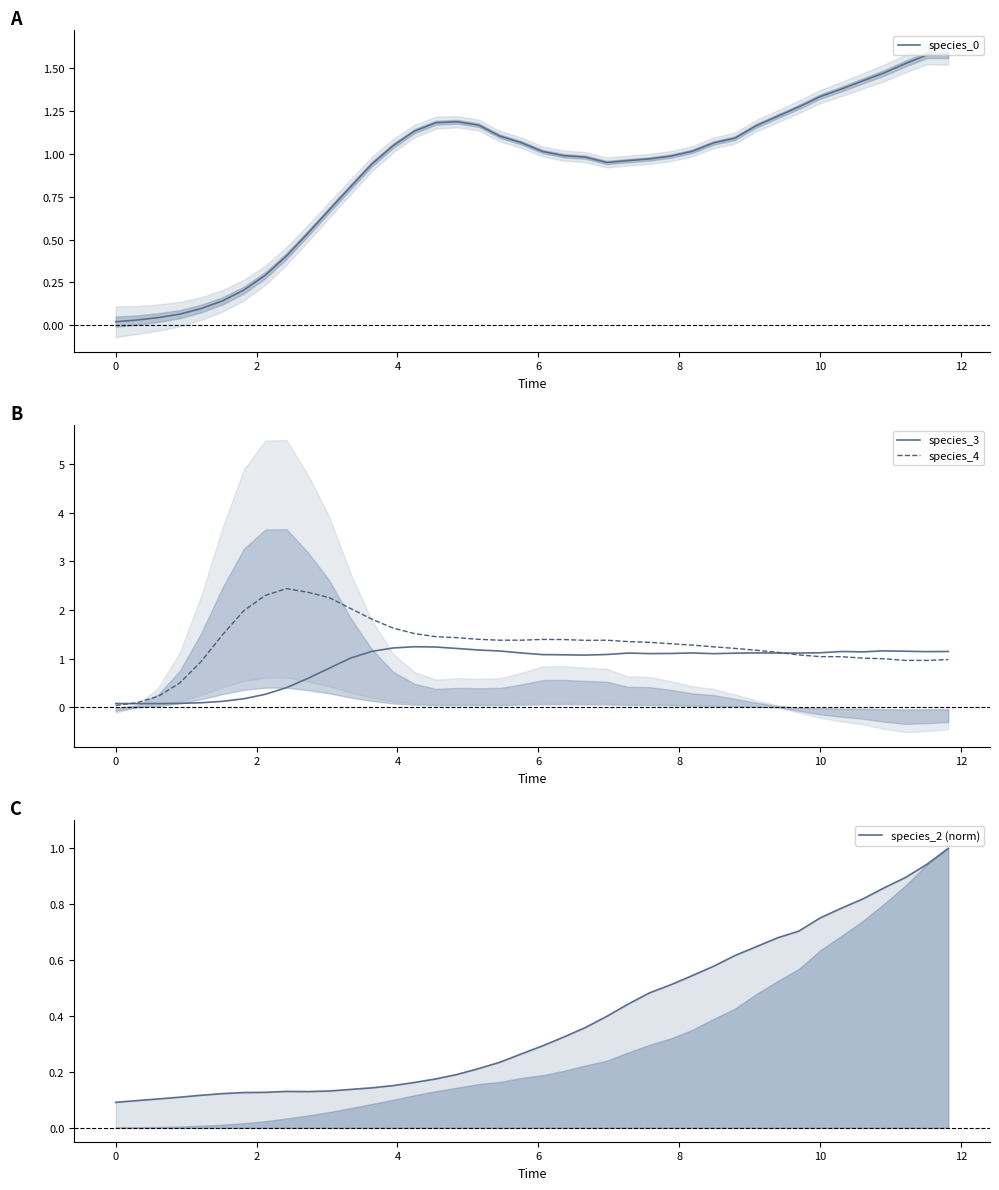

What is the highest value of the species_4 series?

2.4